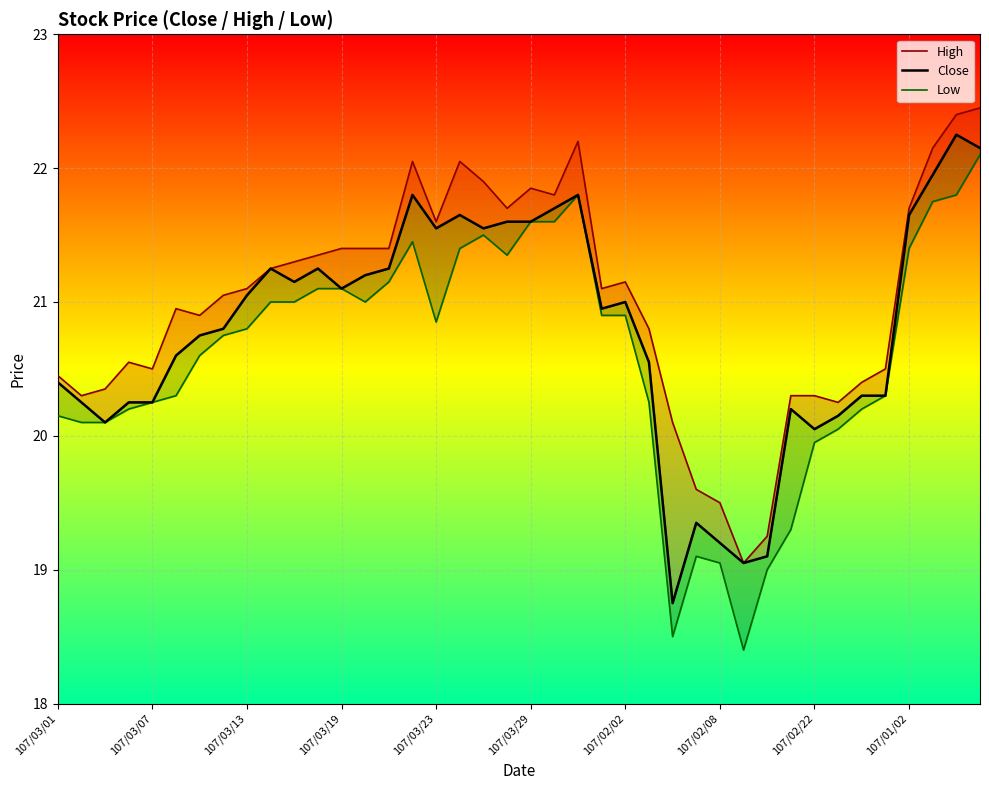

True or false: Low has a value of 7.2 at 13.

False